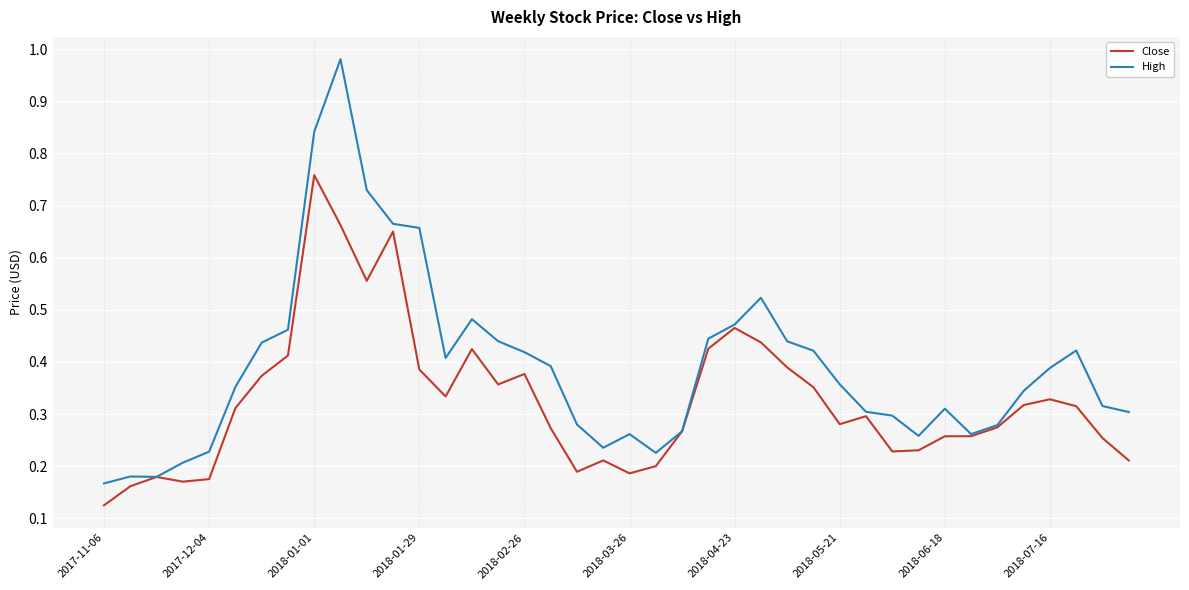

In Close, how many points are higher than both neighbors (excluding endpoints)?

9